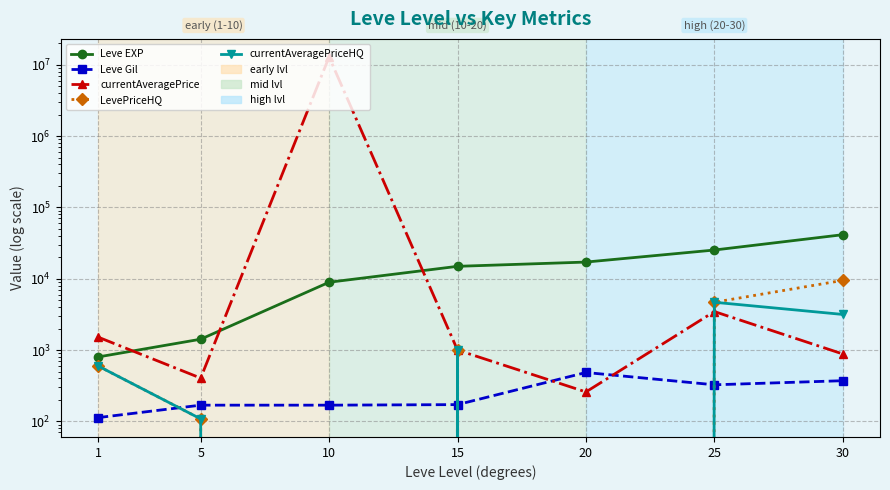

Where is the first local maximum for currentAveragePriceHQ?

15